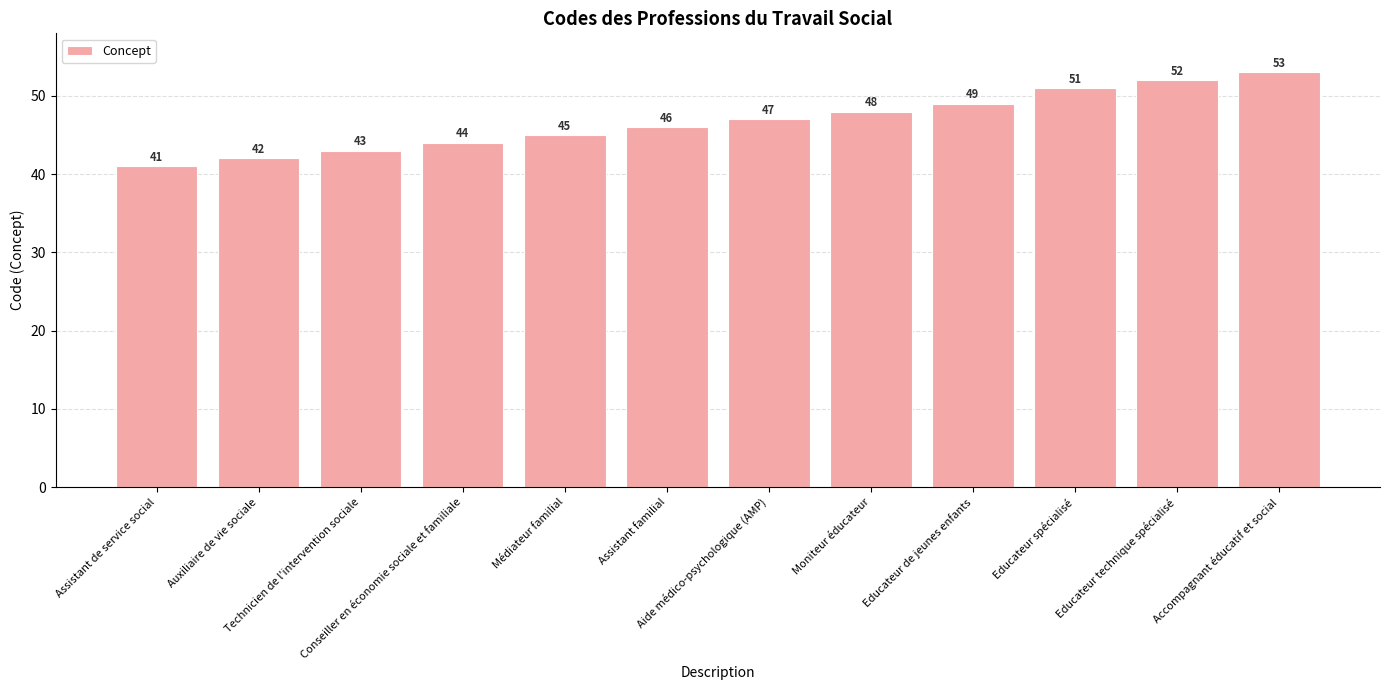

What is the maximum value shown in the chart?

53